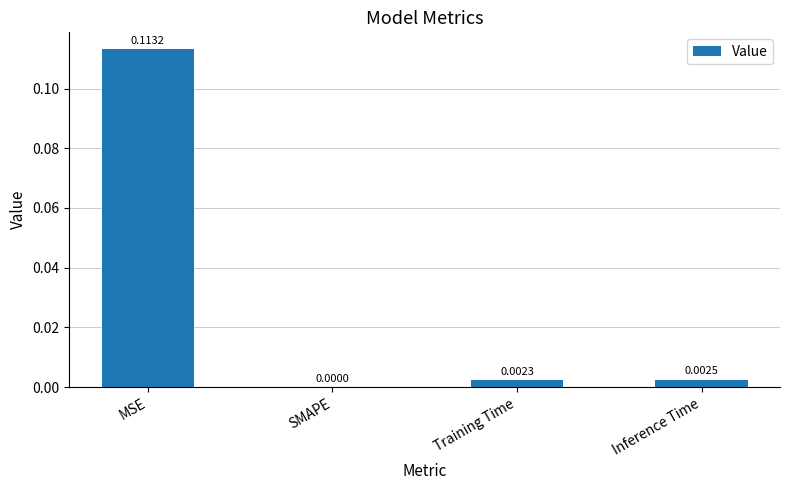

Which has a higher value, Training Time or Inference Time?

Inference Time